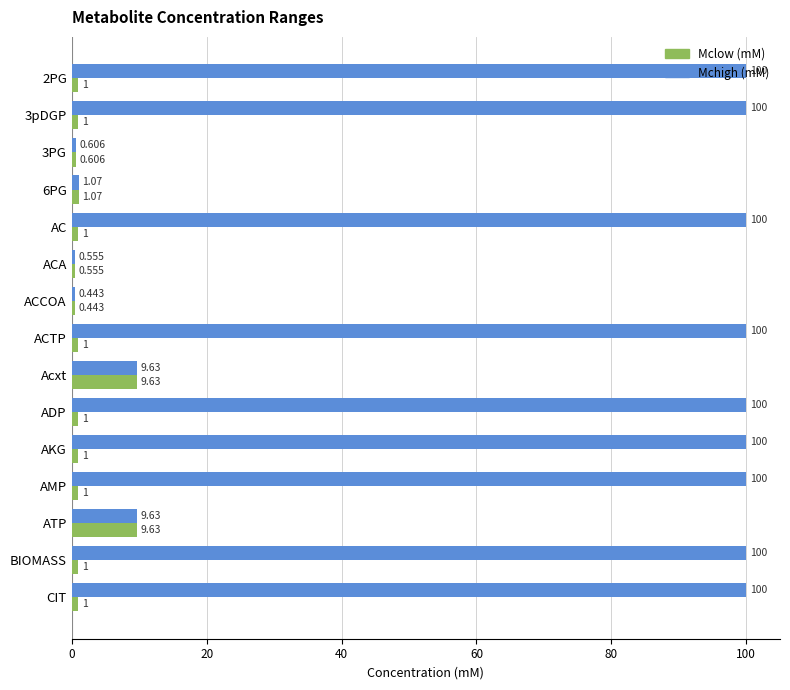

Which series has the largest total across all categories?

Mchigh (mM)